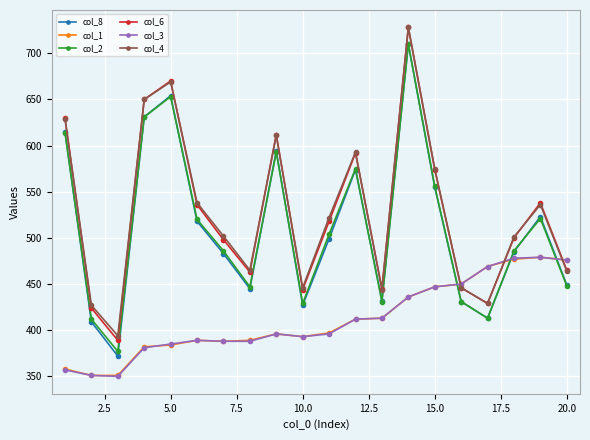

True or false: col_6 has more than 2 interior local peaks.

True